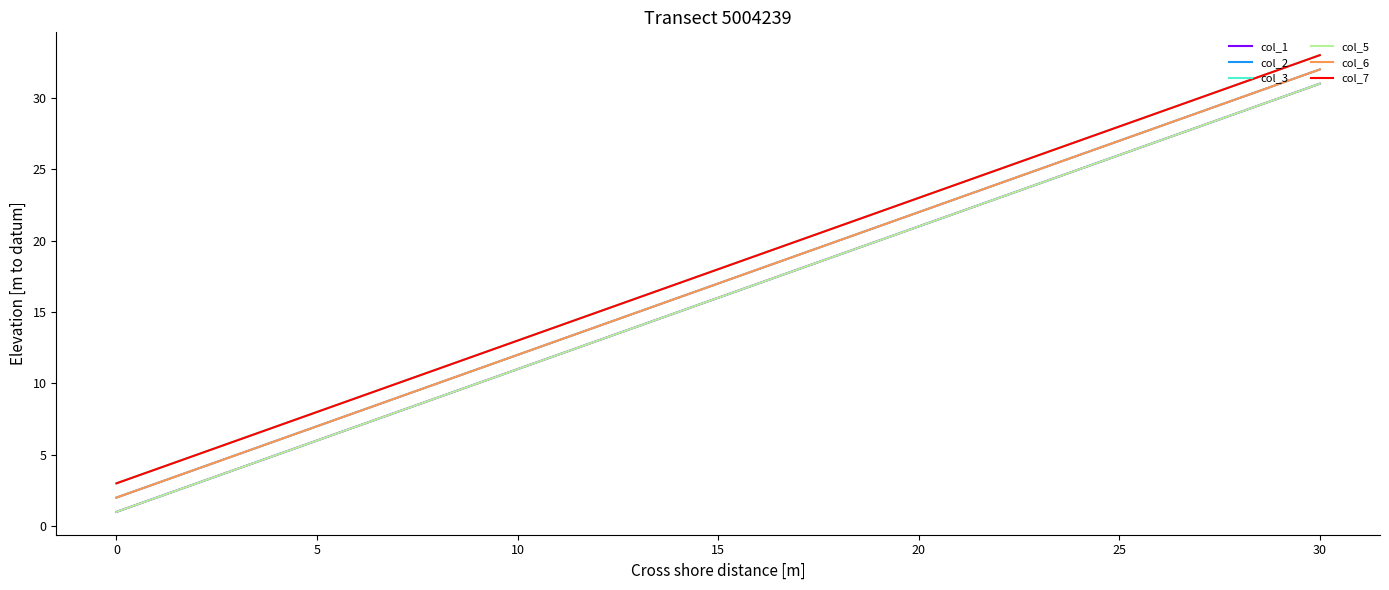

True or false: col_2 and col_6 cross at least once.

False